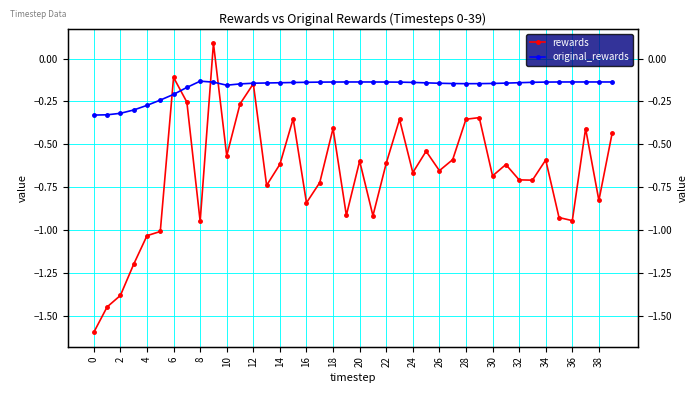

The value of rewards at 35 is -0.2. True or false?

False